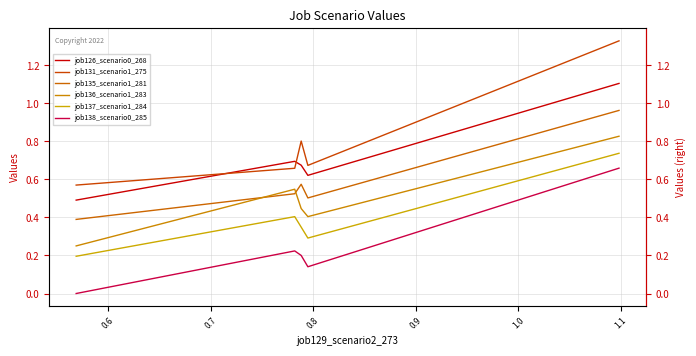

What is the value of the job131_scenario1_275 point at the 2nd from the left?

0.7